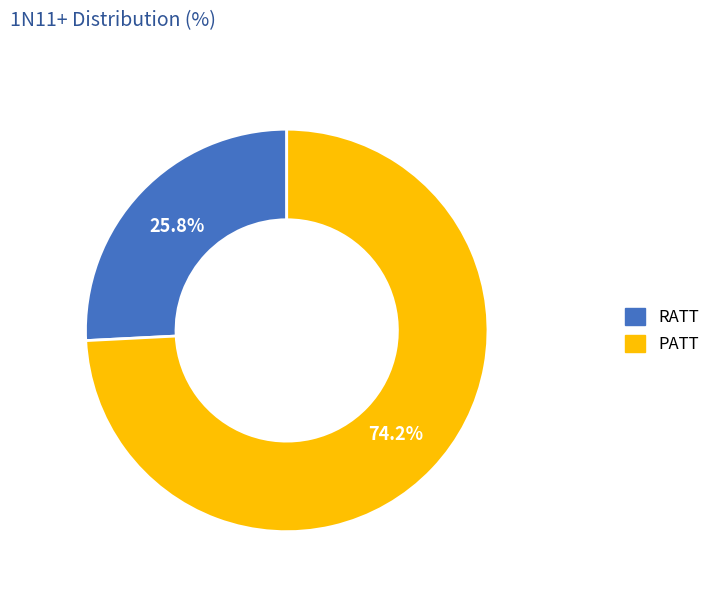

Count the number of slices in the pie.

2